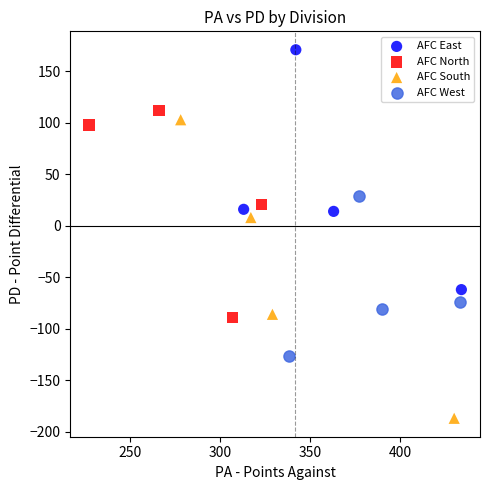

Which series reaches the maximum Y coordinate?

AFC East